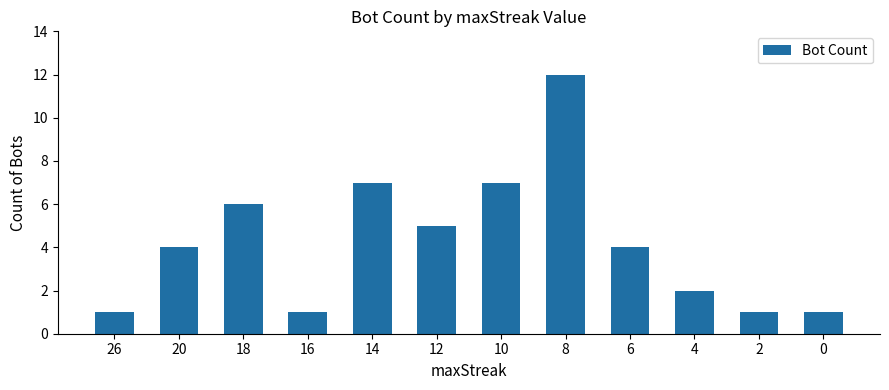

At which label is the value closest to 6?

18